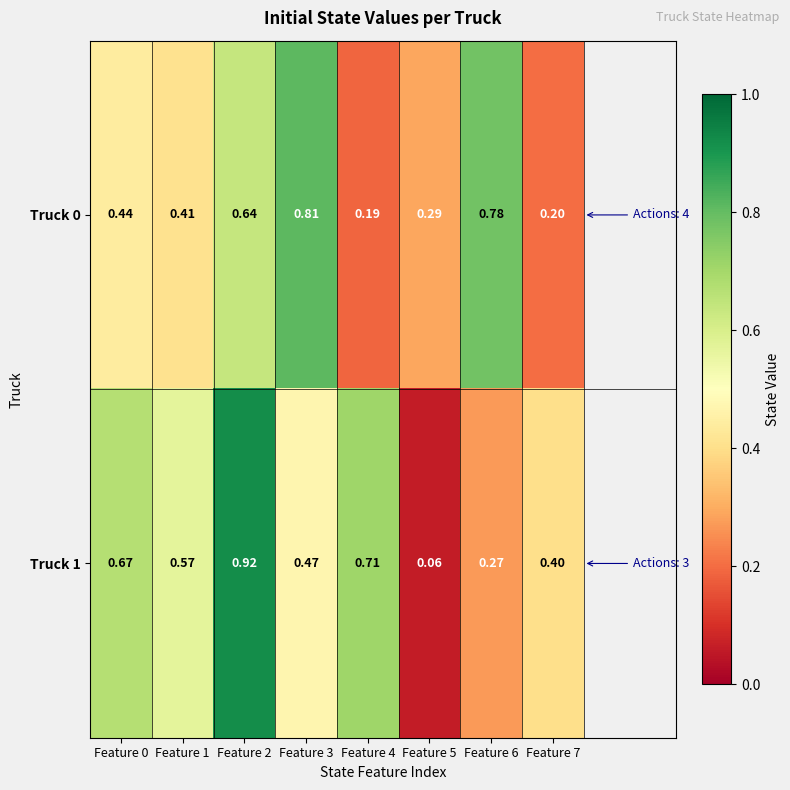

Is the value of Truck 0 at Feature 1 greater than the value of Truck 1 at Feature 2?

No